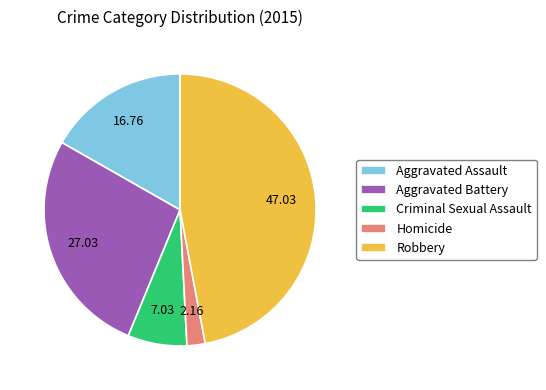

Do Aggravated Battery and Homicide together represent more than half of the pie?

No